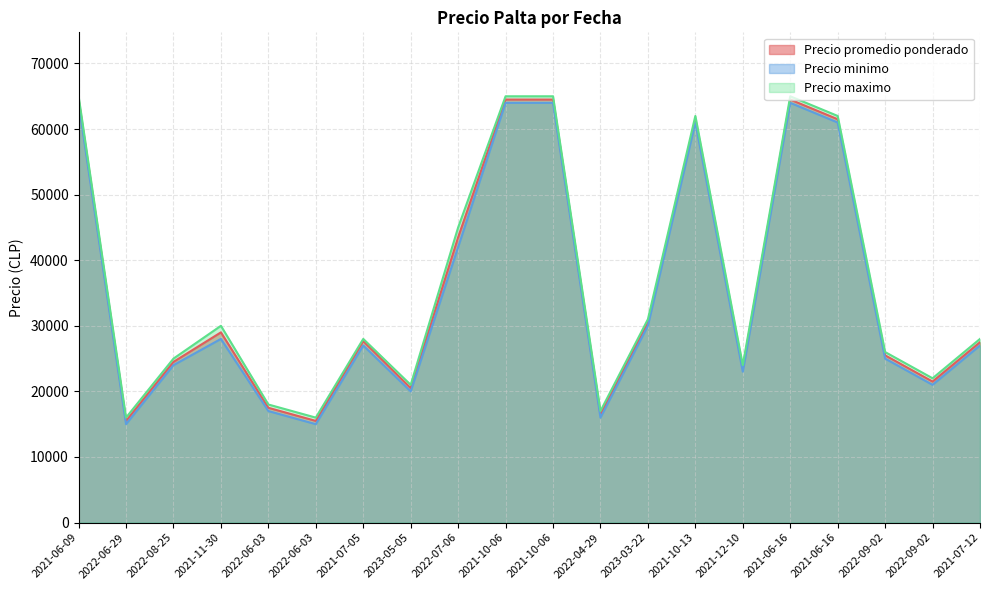

Which series has the widest spread of values?

Precio promedio ponderado